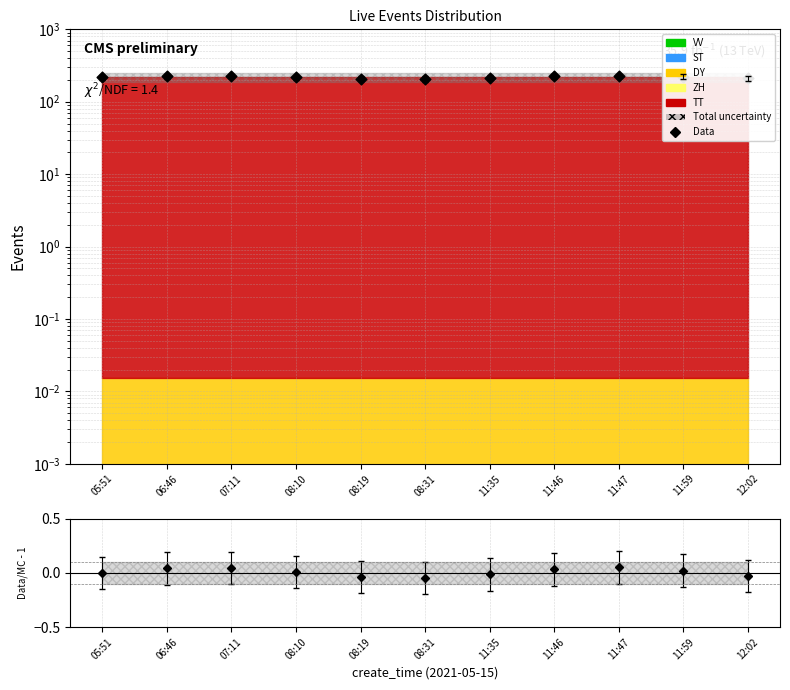

Which has a higher value, 08:31 or 07:11?

07:11